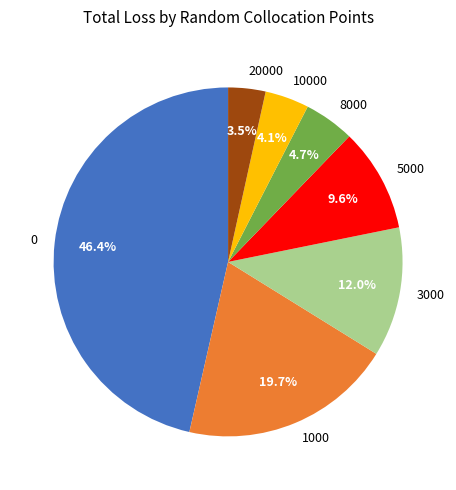

Is it true that 5000 is 10% of the pie?

True